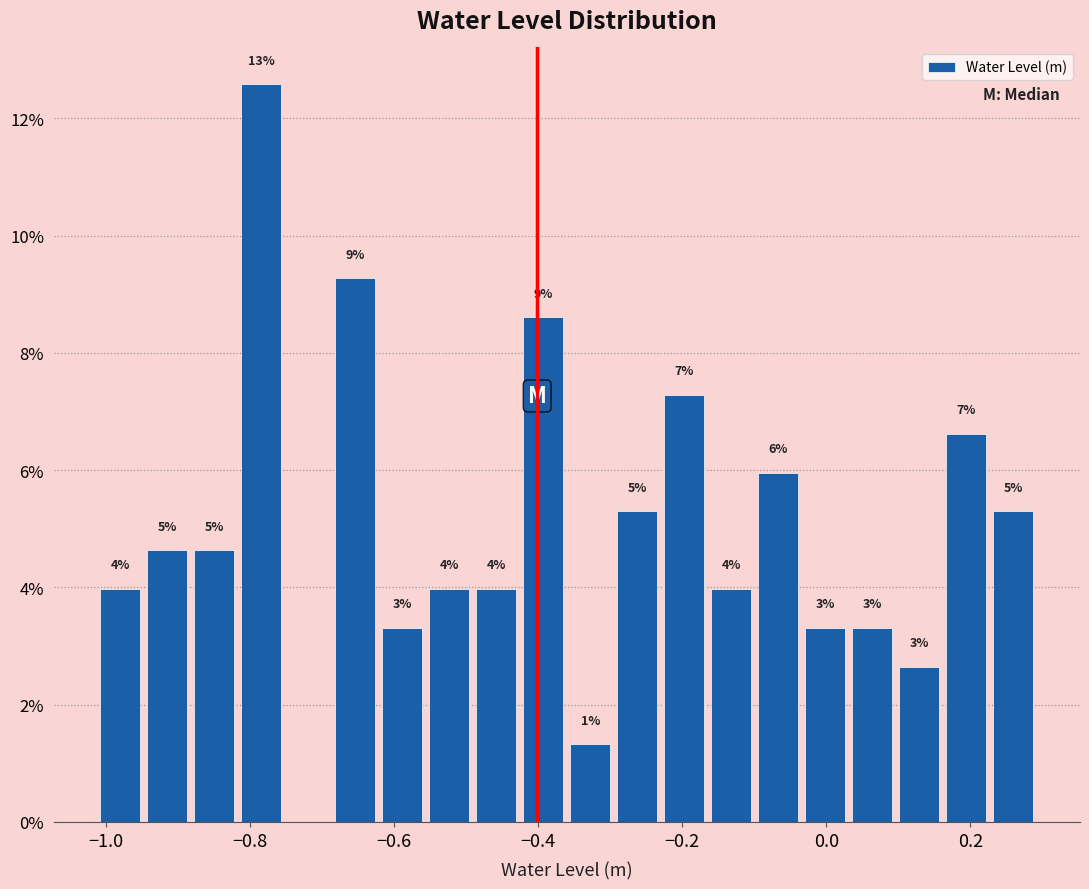

Read against the x-axis, roughly where is the centre of the tallest bar?

-0.78